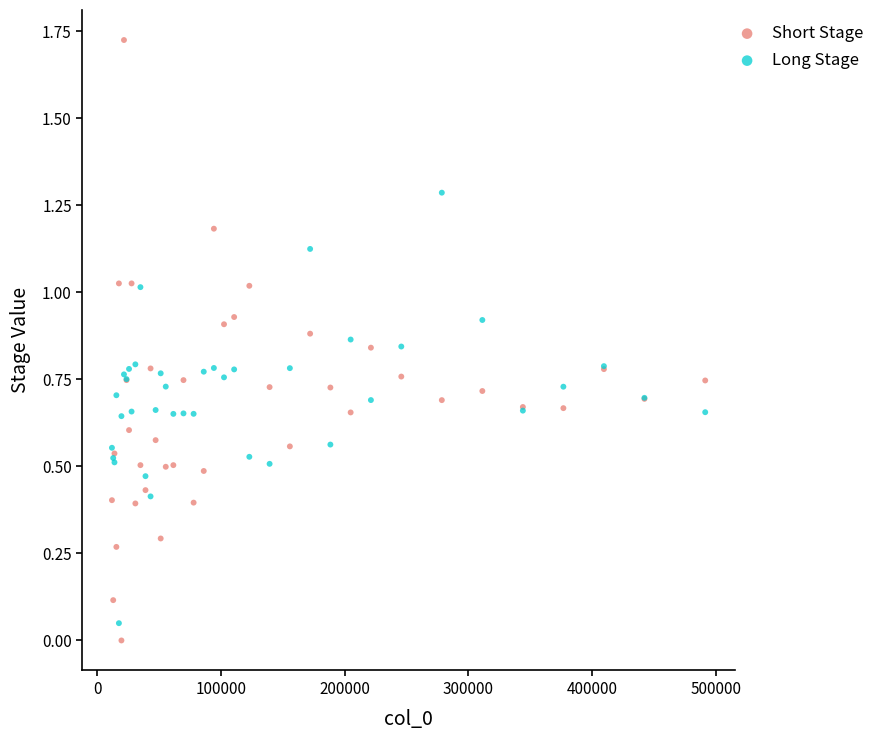

Which series has the largest Y range (max minus min)?

Short Stage